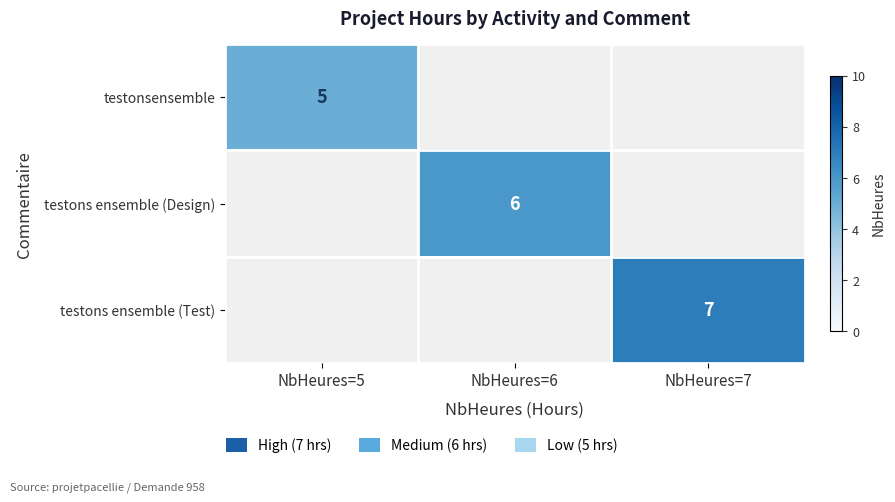

The value of testons ensemble (Test) at NbHeures=7 is 10. True or false?

False